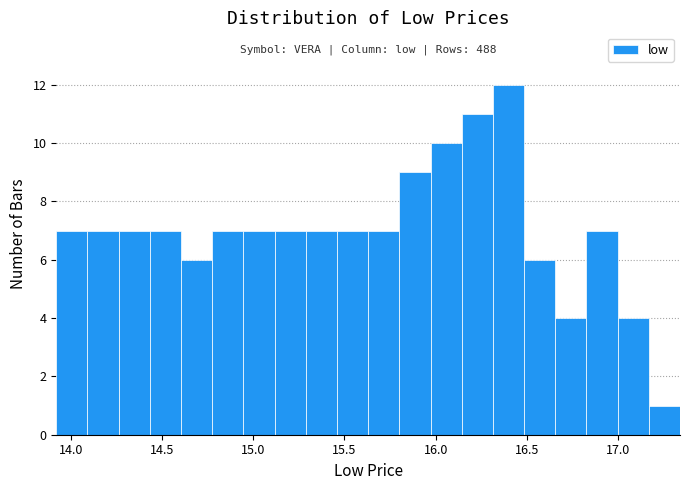

Read against the x-axis, roughly where is the centre of the tallest bar?

16.40